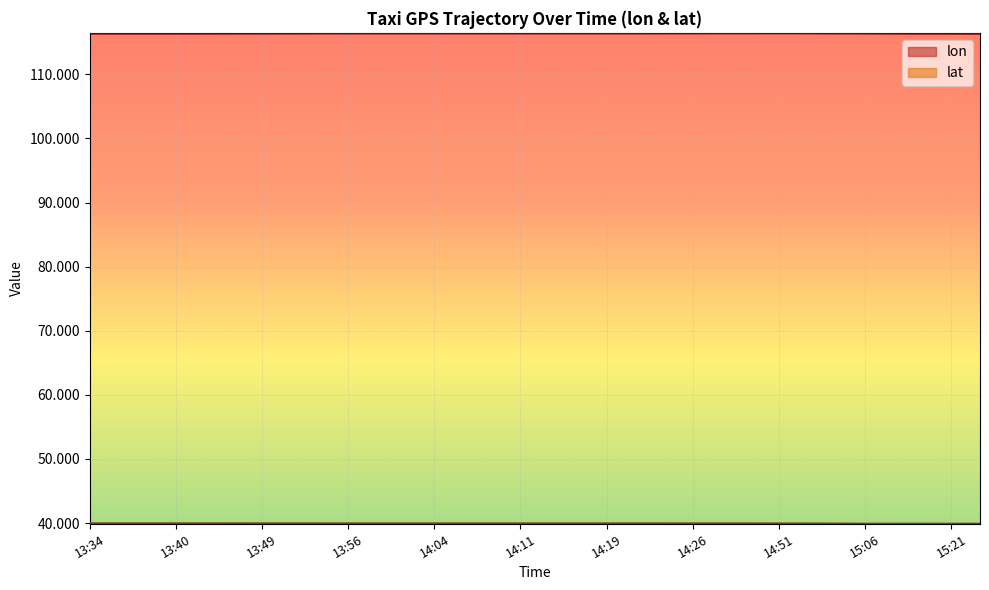

How many lines are shown in the chart?

2